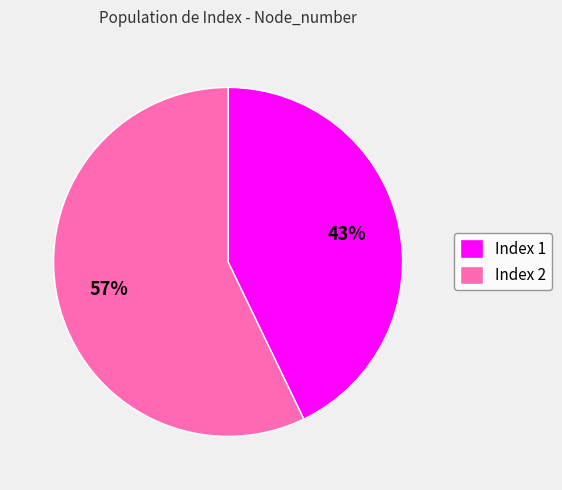

Is it true that Index 1 is 43% of the pie?

True